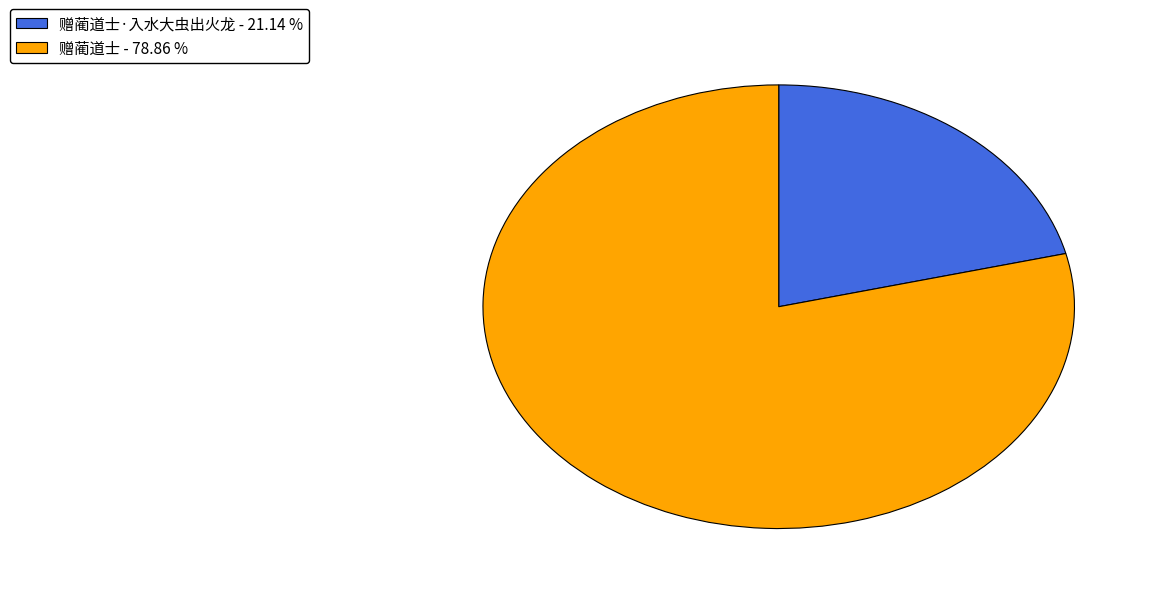

Rank the categories by value from highest to lowest.

赠蔺道士 - 78.86 %, 赠蔺道士·入水大虫出火龙 - 21.14 %